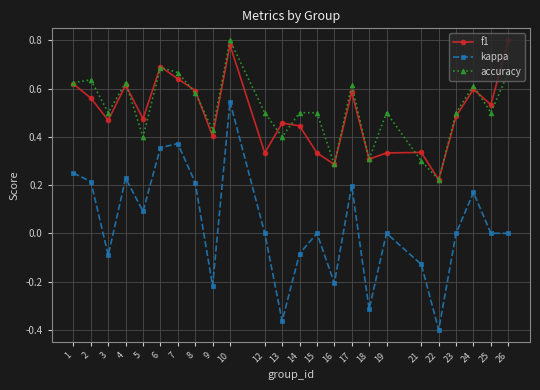

True or false: f1 has more than 1 interior local peaks.

True